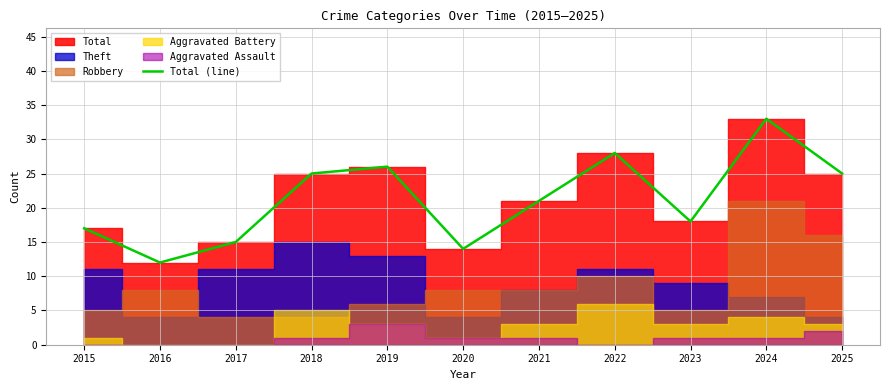

Which label corresponds to the smallest value in the chart?

2016